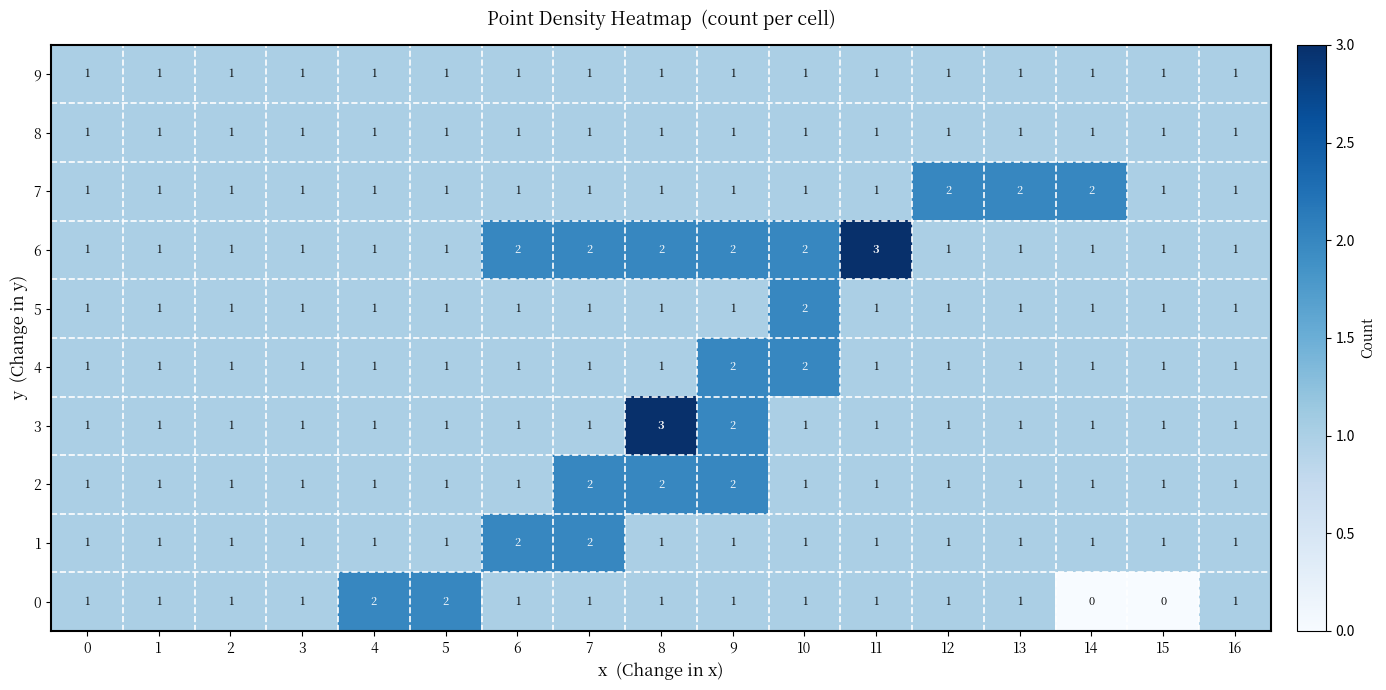

What is the sum of all 4 values?

19